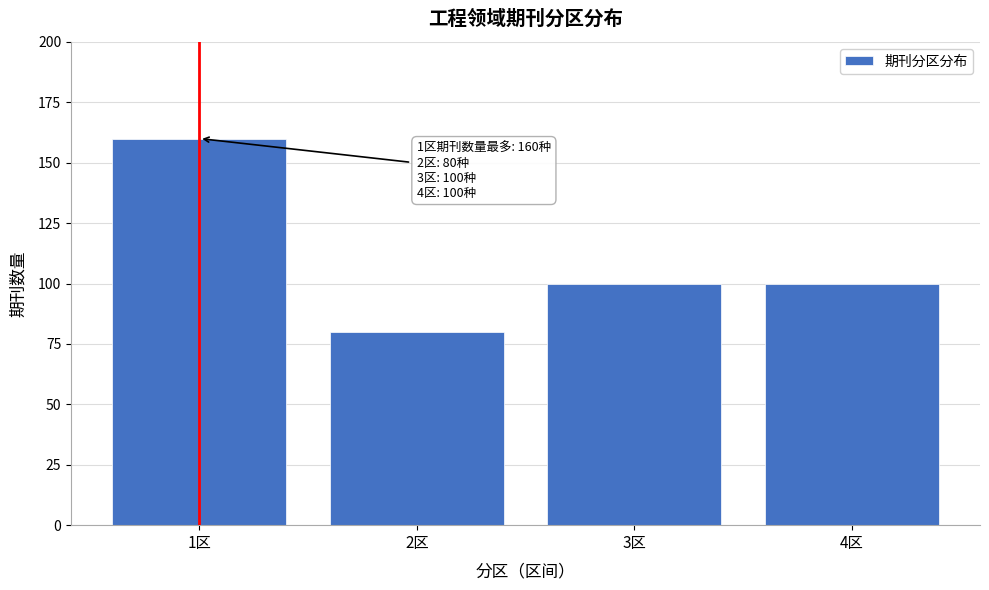

Reading left to right, transcribe all the data shown in this chart.

160	80	100	100